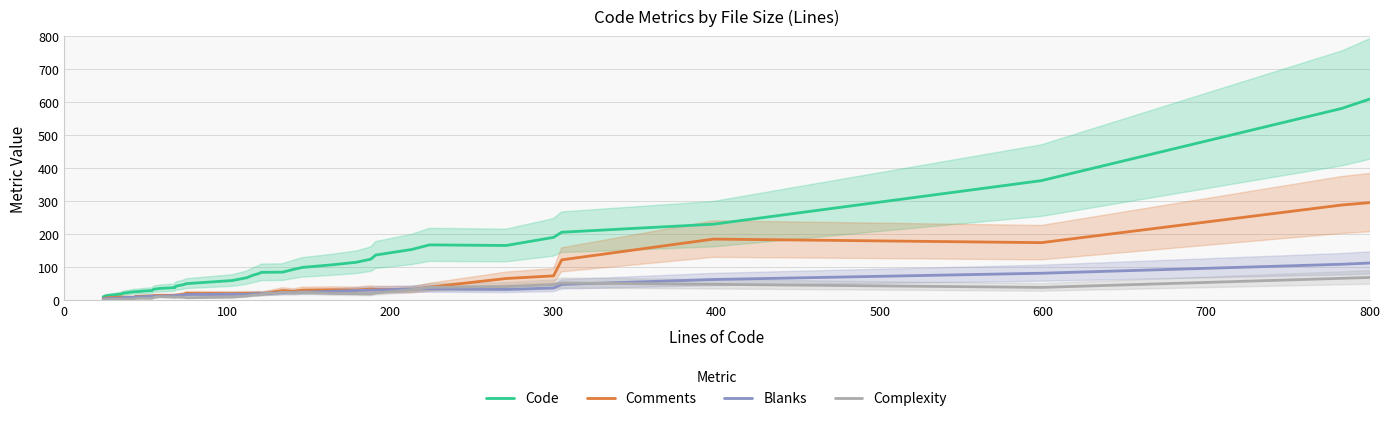

True or false: Complexity and Comments intersect in this chart.

True